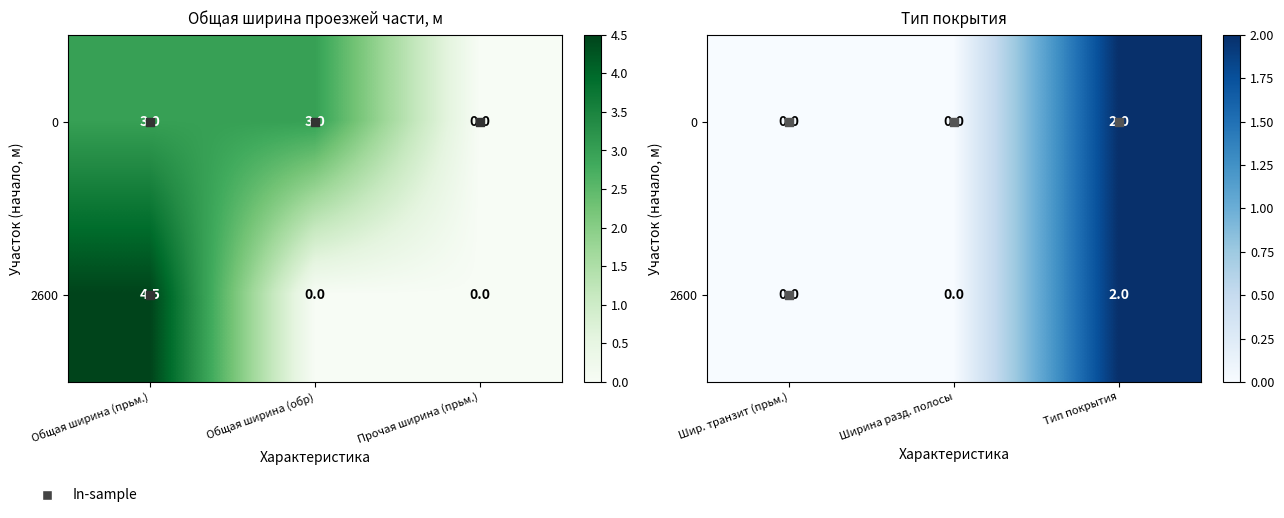

How many values in 0 are above zero?

3